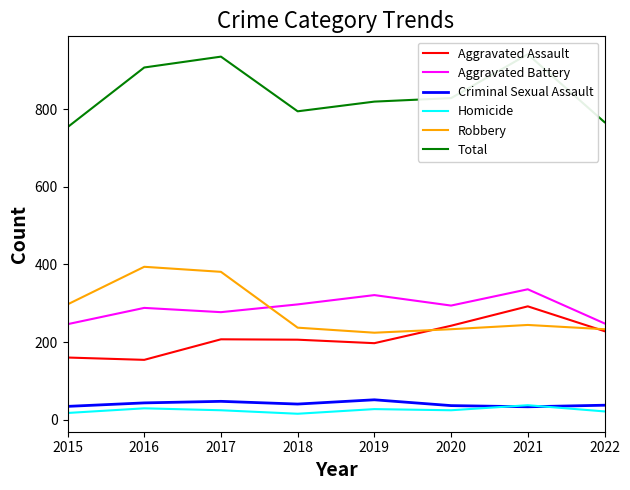

Rank the categories by Aggravated Battery value from highest to lowest.

2021, 2019, 2018, 2020, 2016, 2017, 2022, 2015